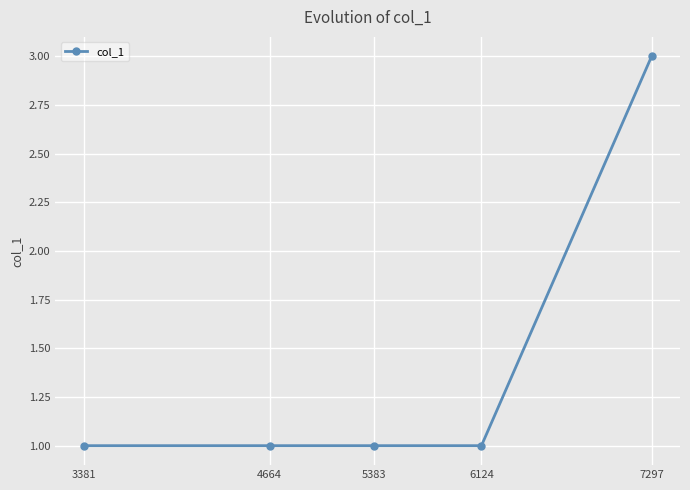

The chart shows a value of 1 at 5383. True or false?

True